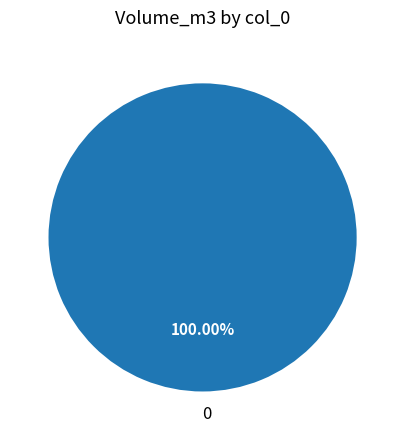

How many slices are in this pie chart?

1